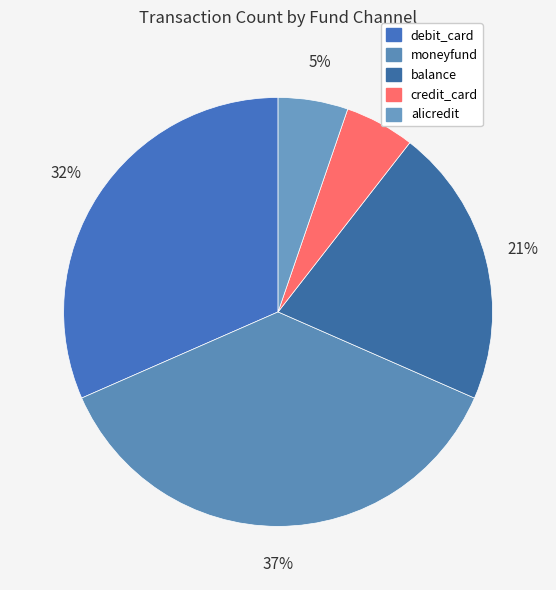

Count the number of slices in the pie.

5